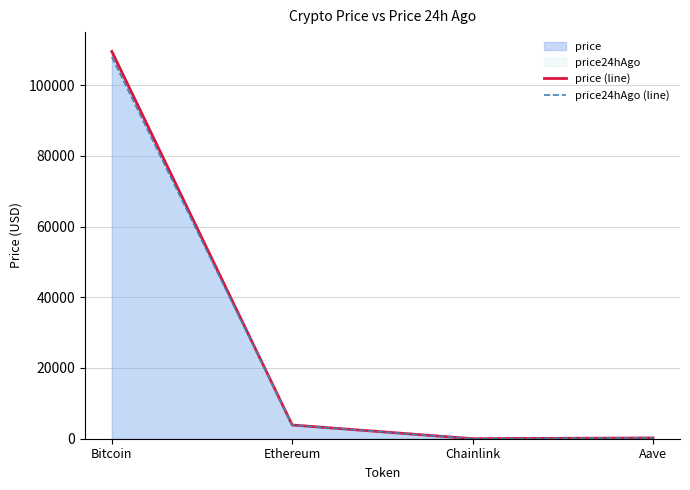

Which series ends up on top after the final intersection of price (line) and price24hAgo (line)?

price (line)